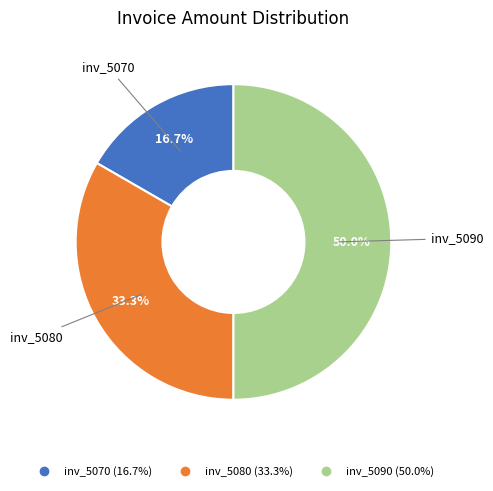

Which slice is the smallest?

inv_5070